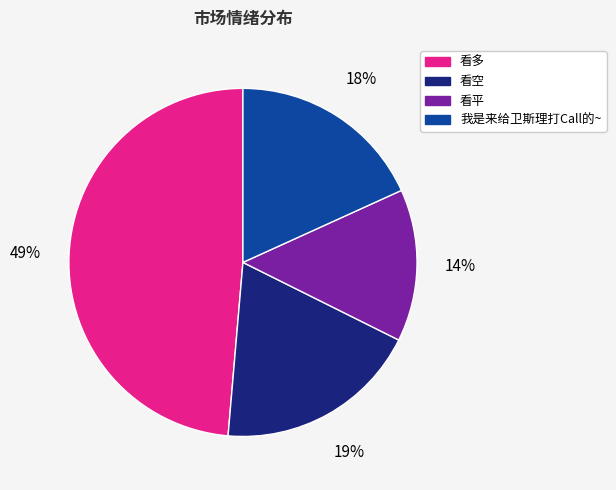

Is 看空 the majority of the pie?

No